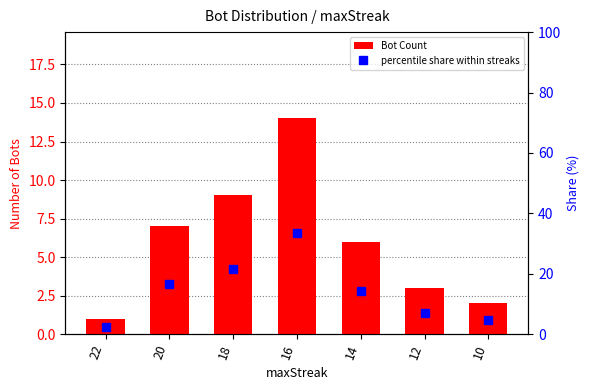

What is the value of the percentile share within streaks bar at the 1st from the left?

2.4